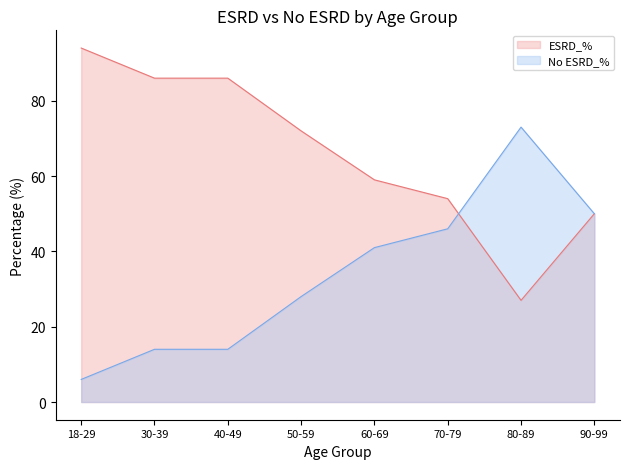

At which category does the chart reach its peak across all series?

18-29